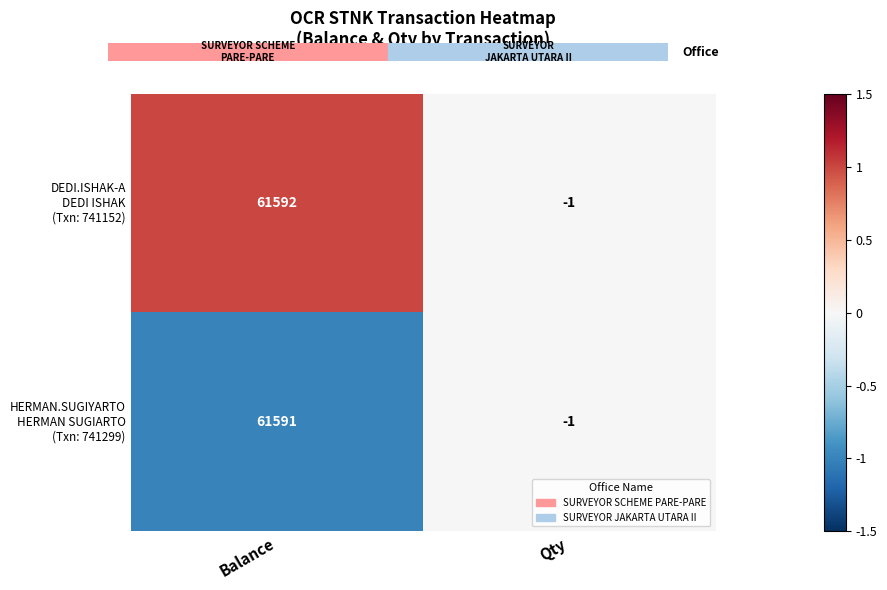

At which category does the chart reach its peak across all series?

Balance